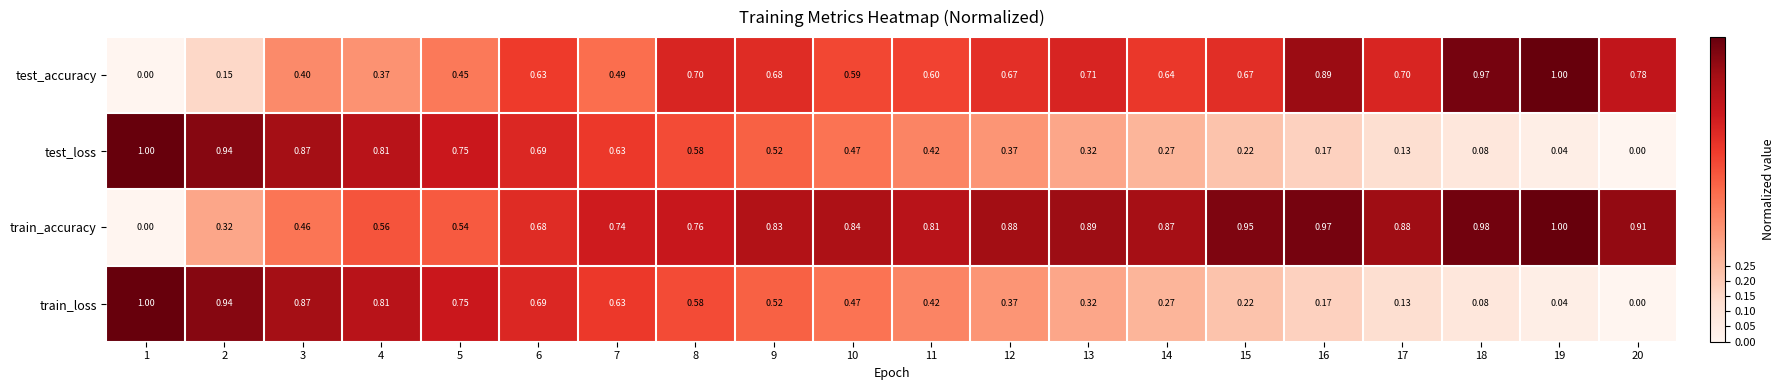

Is the value of test_loss at 16 greater than the value of train_loss at 15?

No